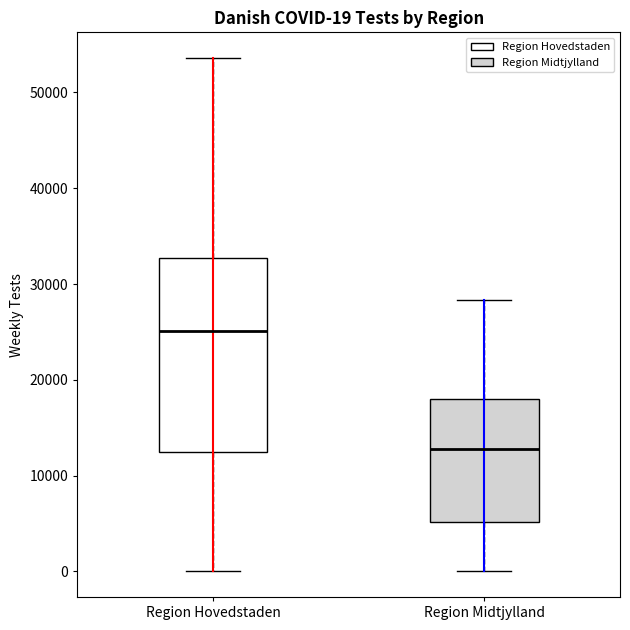

Which box has the lowest median line?

Region Midtjylland